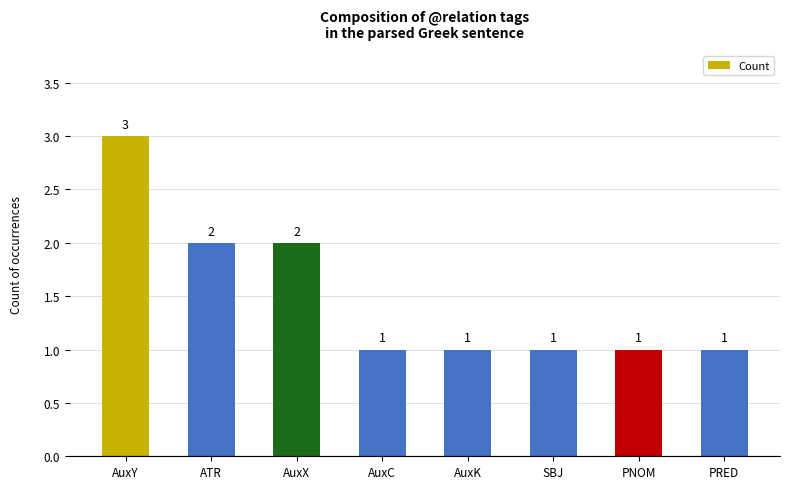

How many values are between 1 and 2?

7